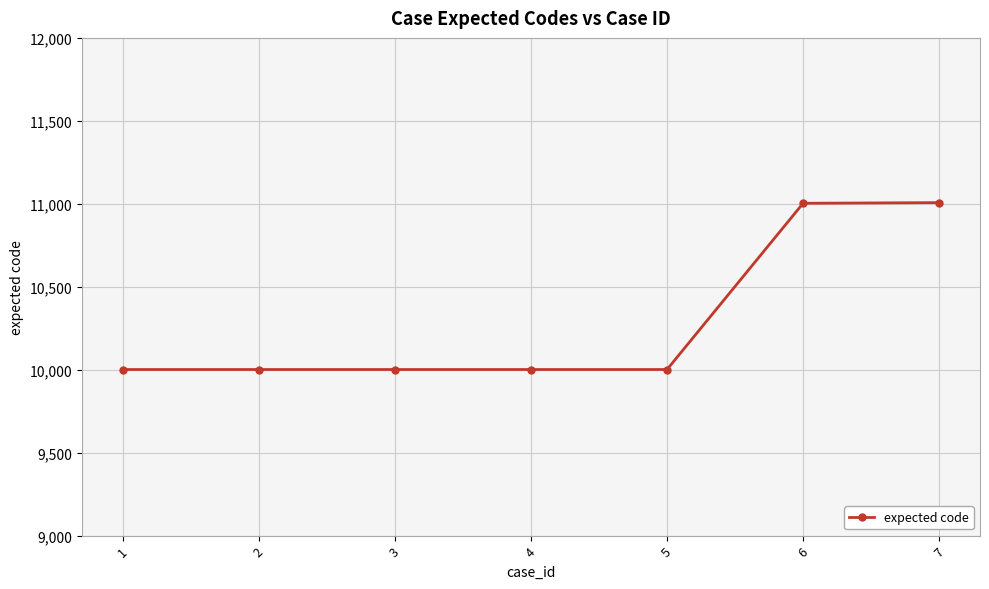

What is the greatest value displayed?

11007